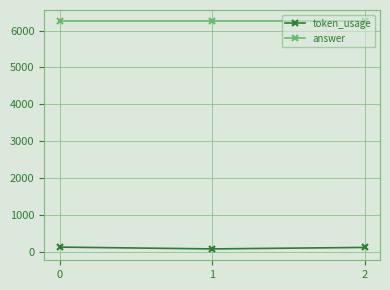

Is it true that answer equals 6250 at 0?

True